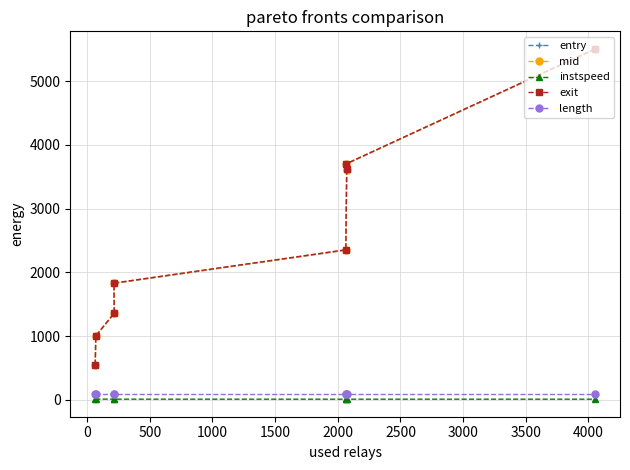

What are all the series names shown in the legend?

entry, mid, instspeed, exit, length